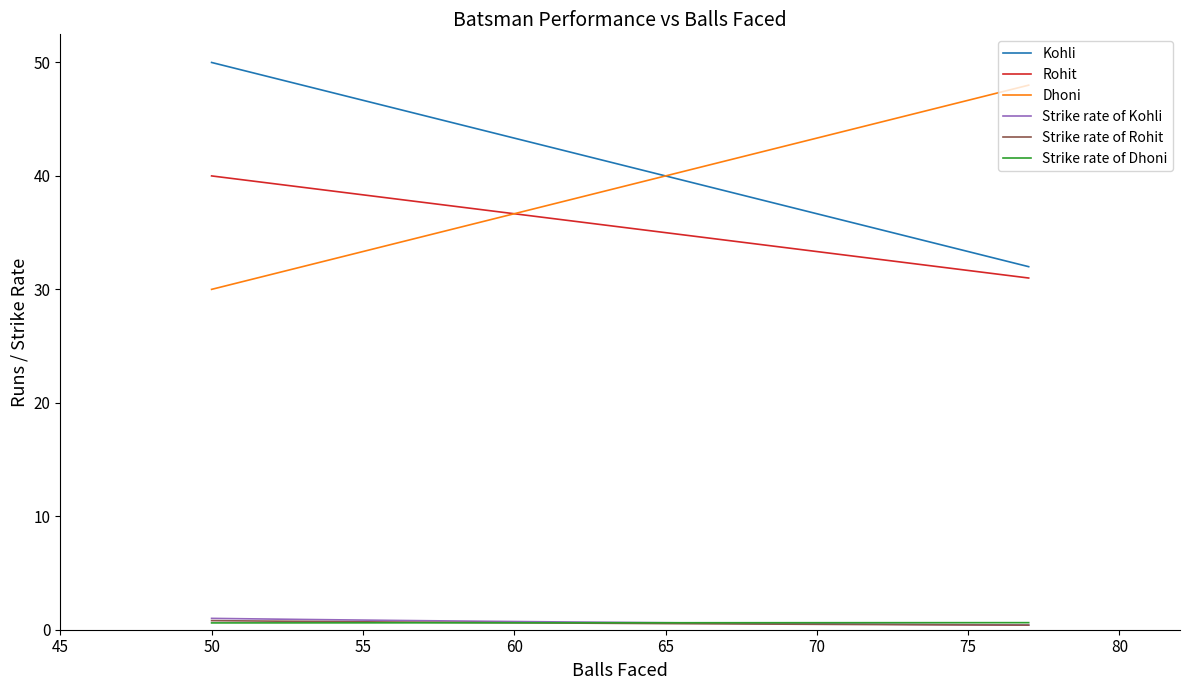

What is the maximum value shown in the chart?

50.0